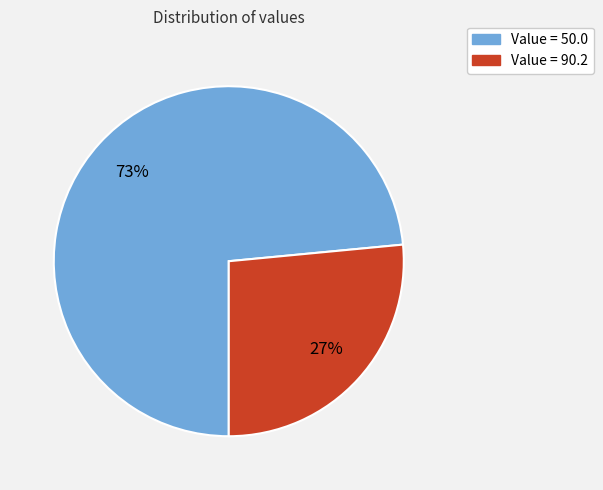

Is there a majority slice in this chart?

Yes